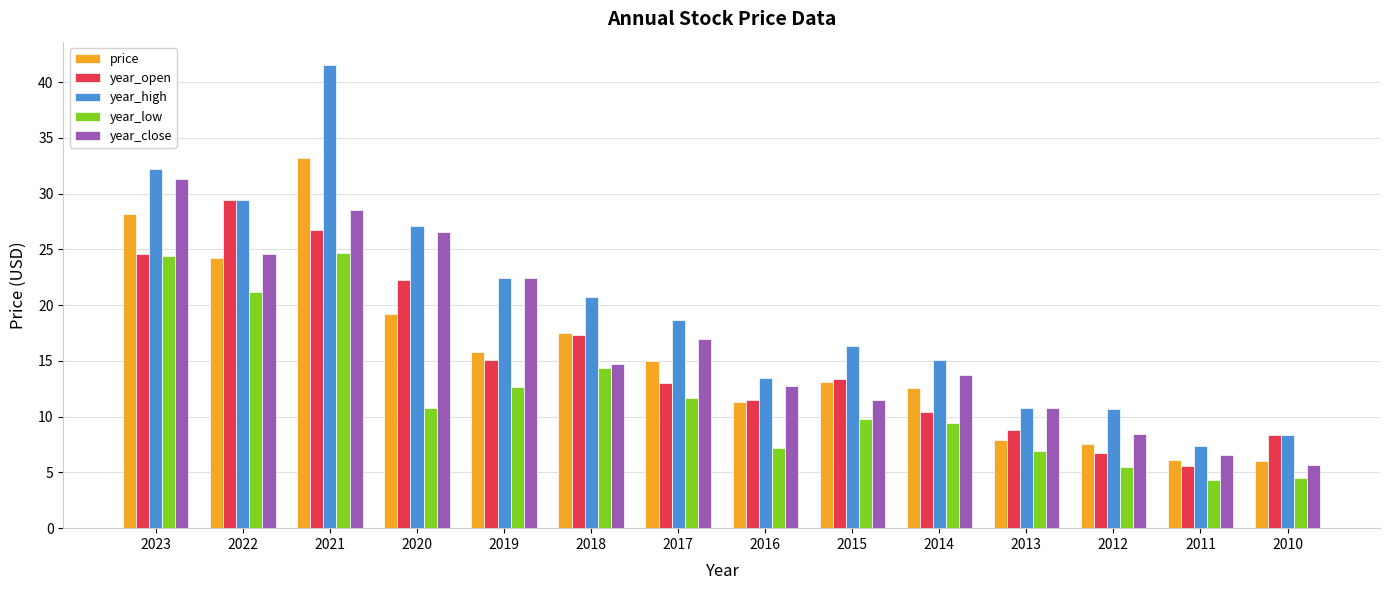

What is the highest value of the year_close series?

31.3